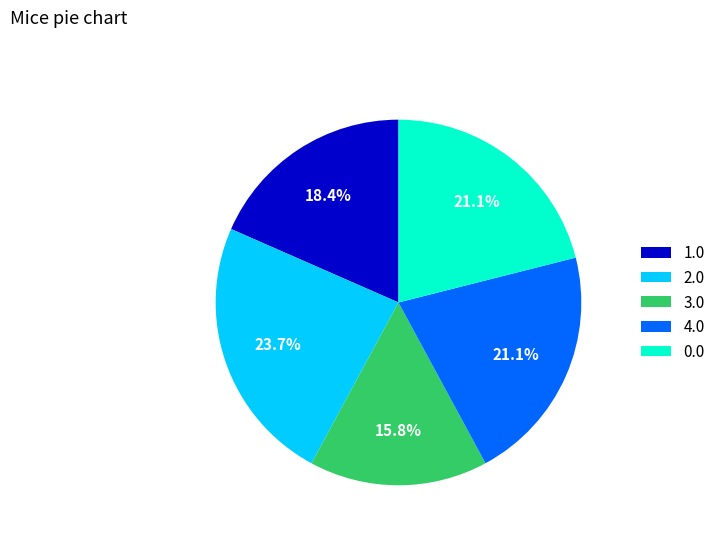

What percentage is the 0.0 slice, to the nearest percent?

21%